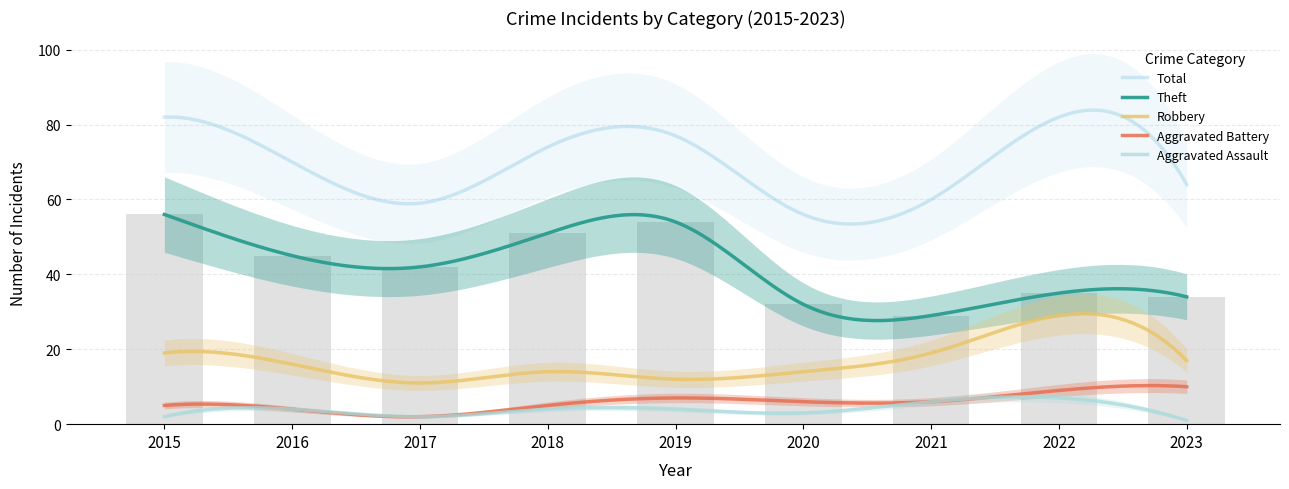

True or false: Robbery has a value of 26 at 2016.

False